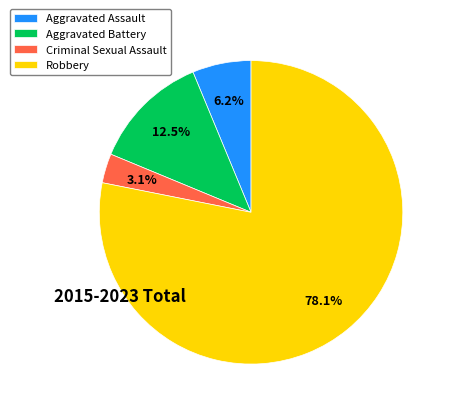

How many slices are in this pie chart?

4